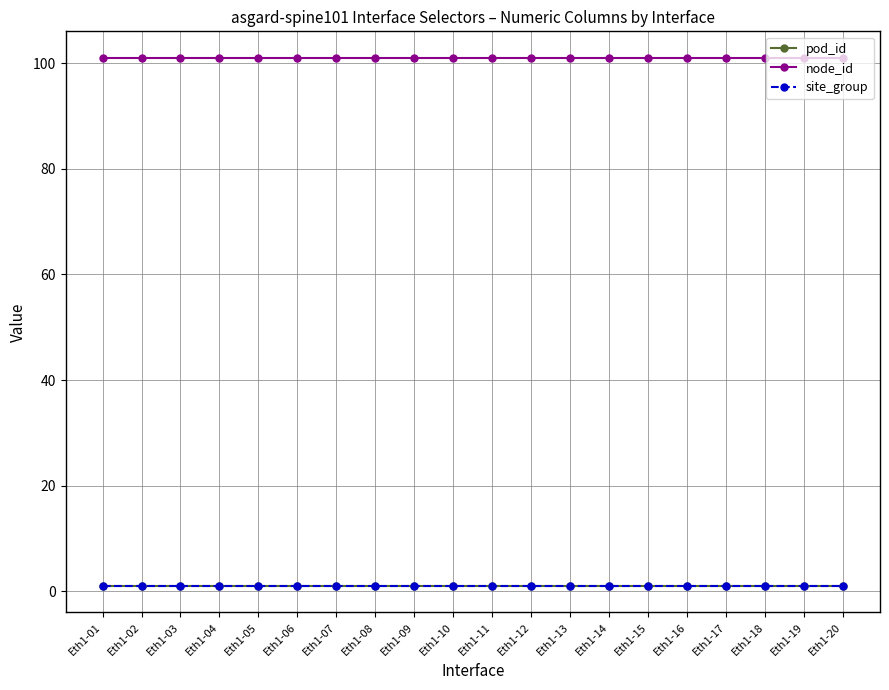

At Eth1-07, list the series in order from largest to smallest.

node_id, pod_id, site_group